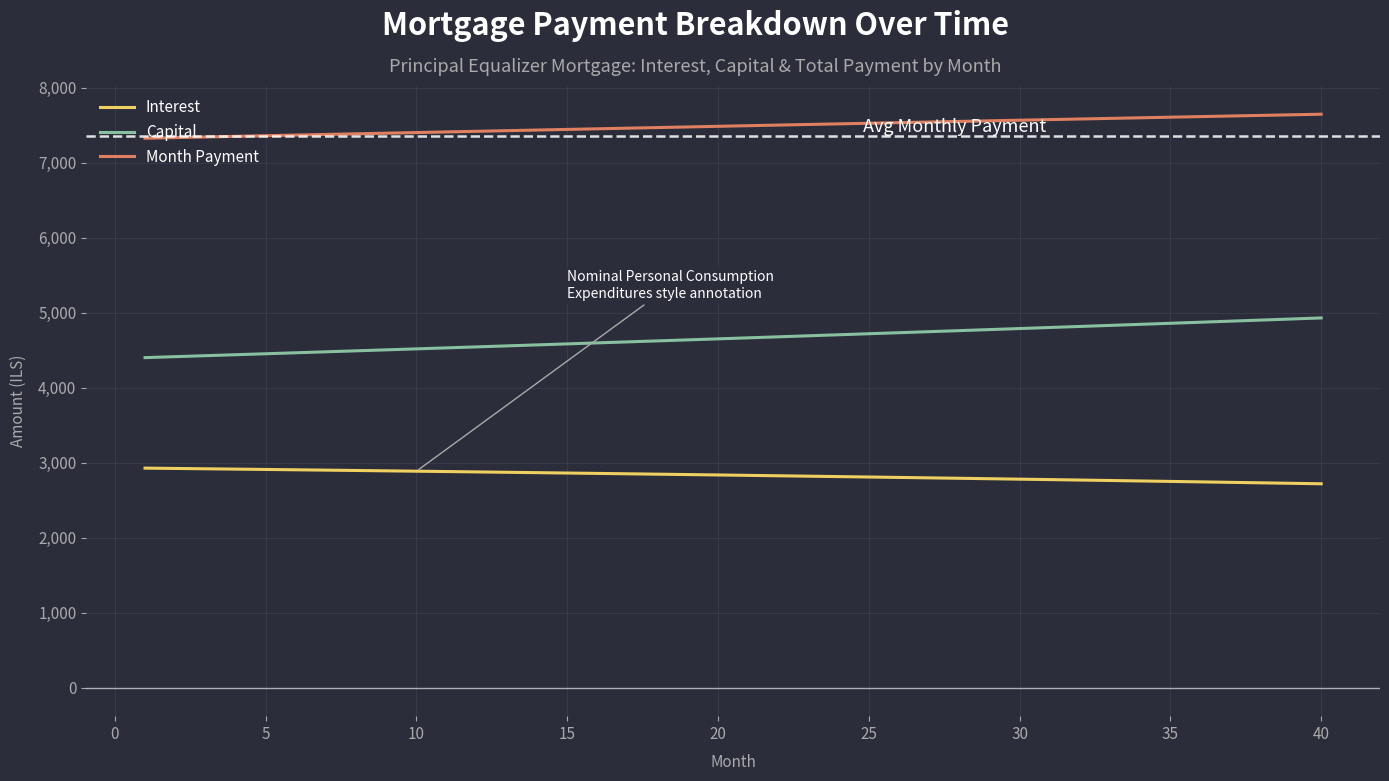

What are all the series names shown in the legend?

Interest, Capital, Month Payment